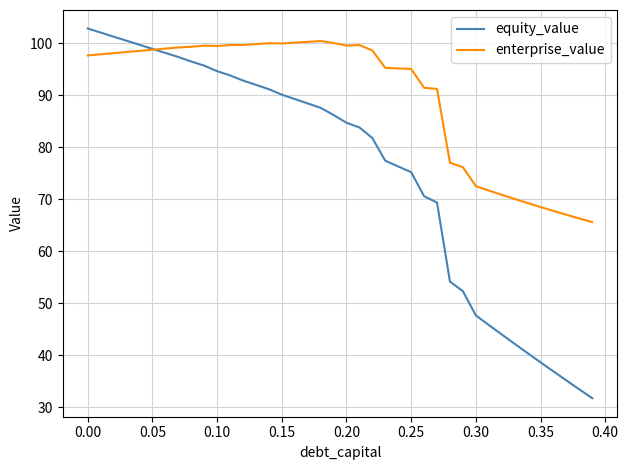

Which series has the widest spread of values?

equity_value